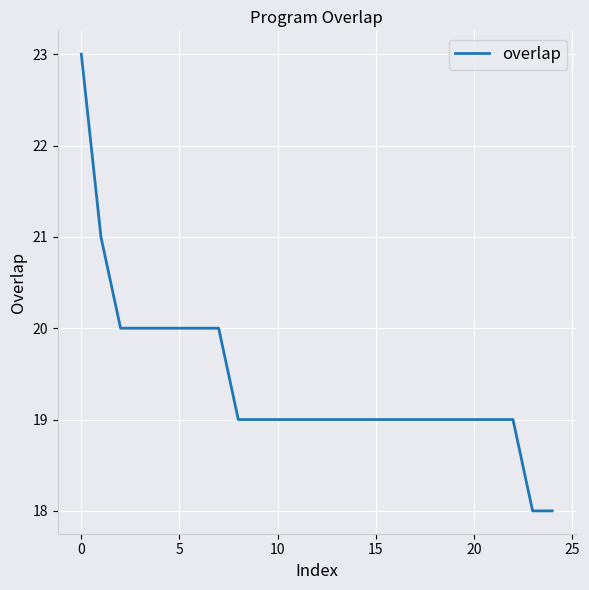

What is the smallest value displayed?

18